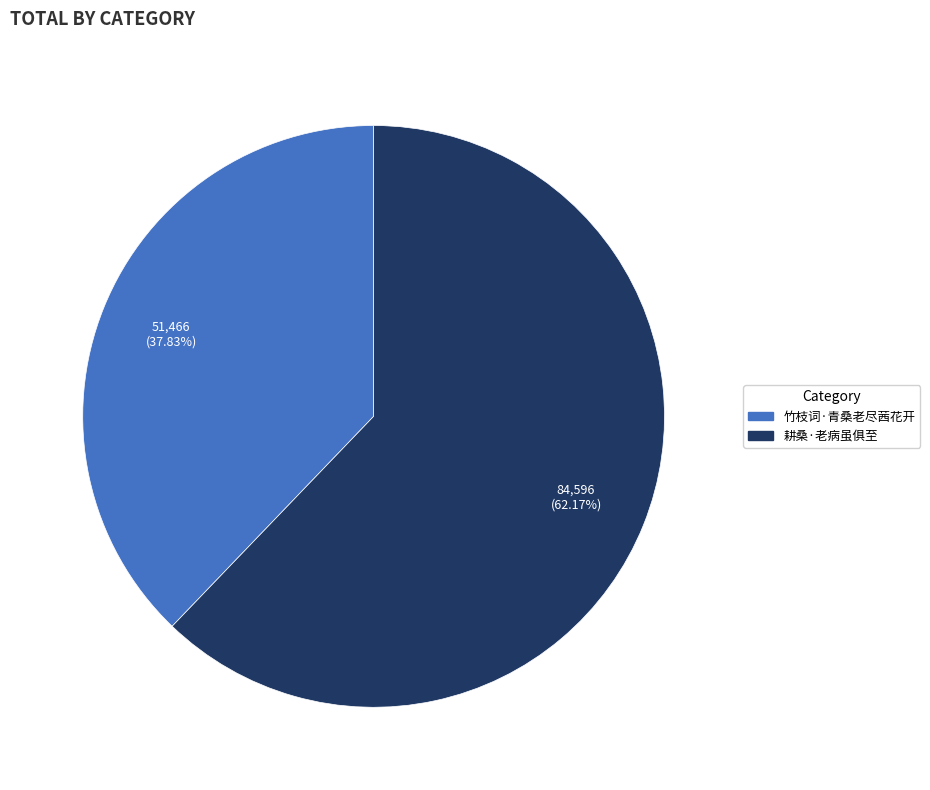

To the nearest percent, what percentage of the pie is 耕桑·老病虽俱至?

62%